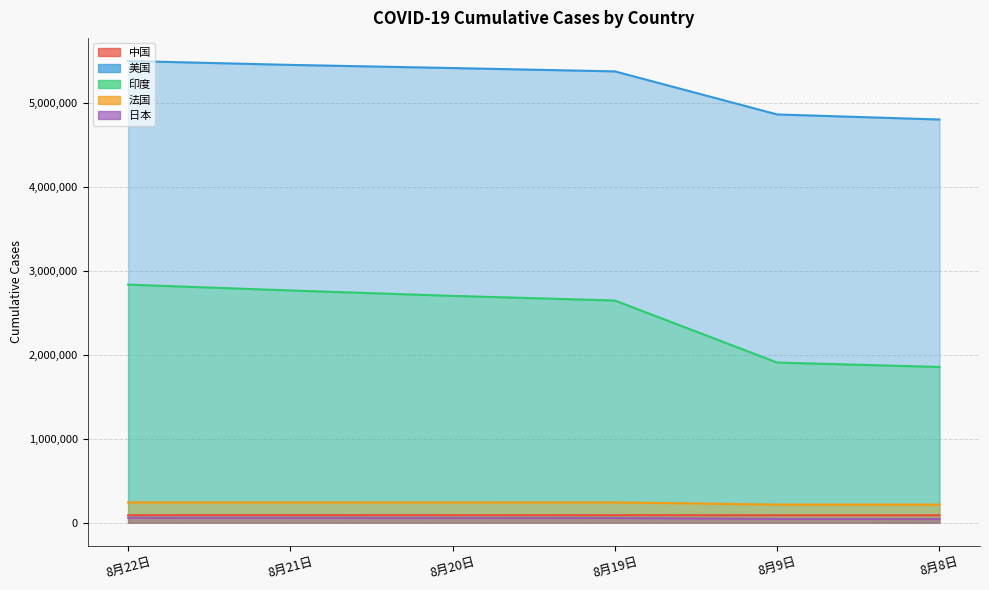

Between 8月20日 and 8月19日, which series saw the biggest shift?

印度